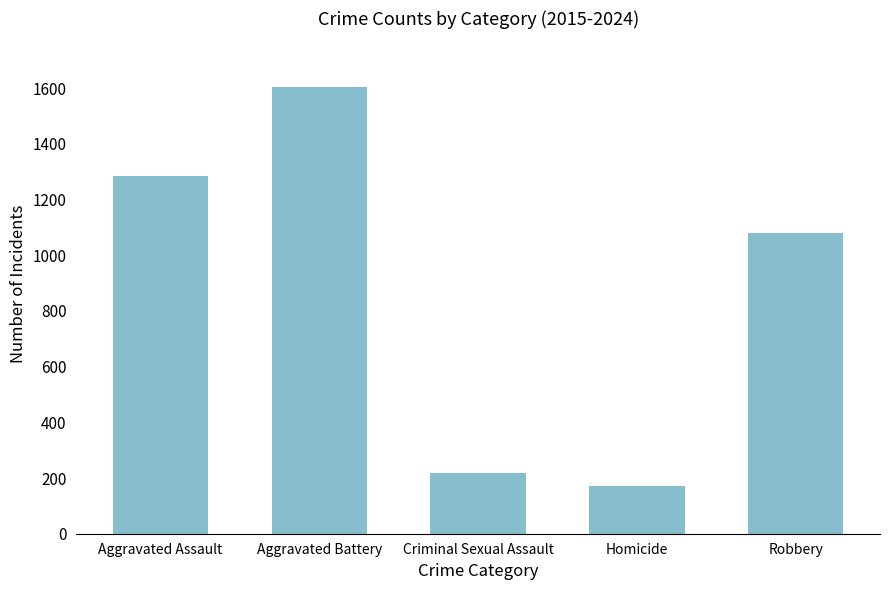

How many data points does each series have?

5